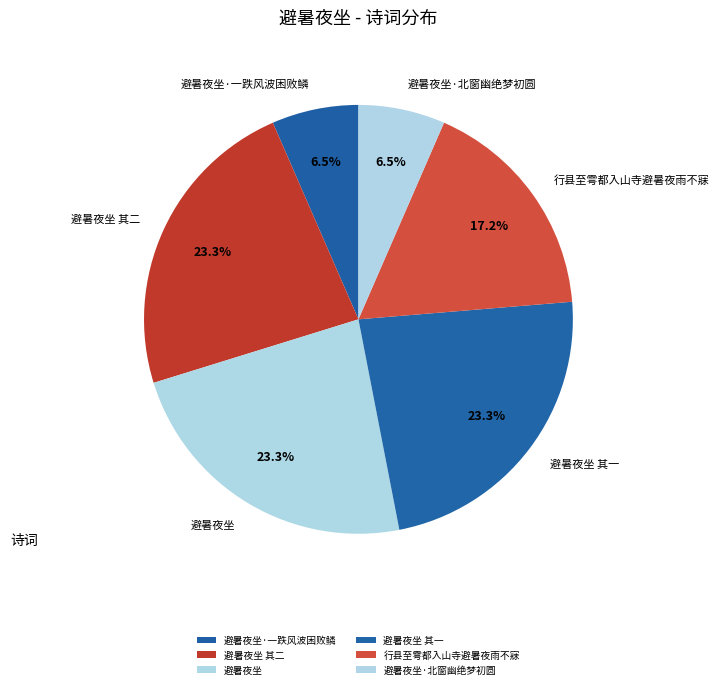

To the nearest percent, what portion does 避暑夜坐 其一 represent?

23%